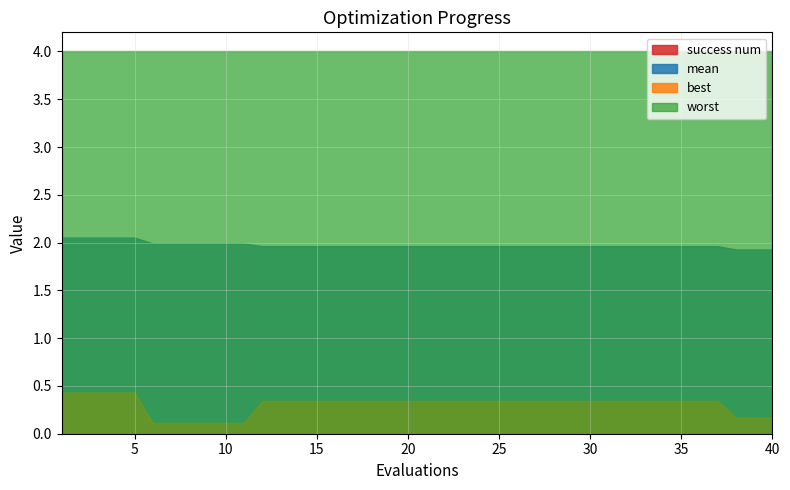

True or false: mean and best intersect in this chart.

False